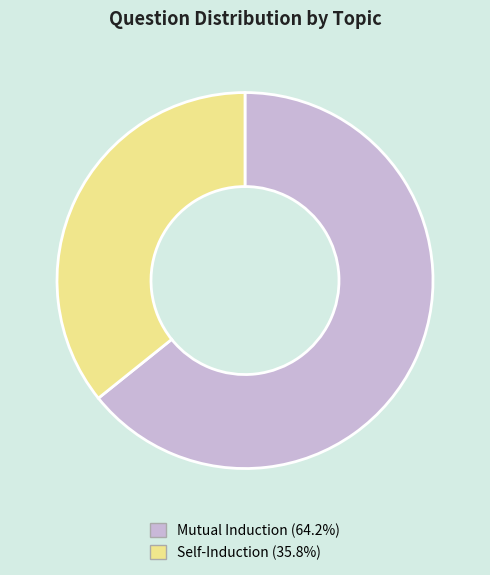

Rank the categories by value from lowest to highest.

Self-Induction, Mutual Induction